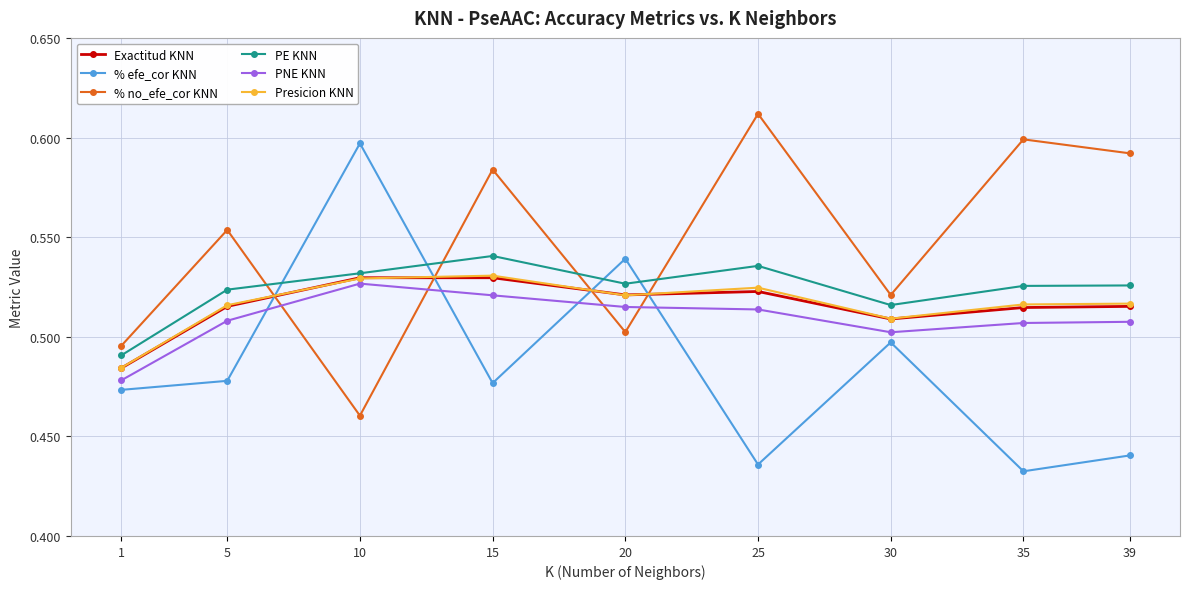

The PE KNN series shows 0.2 at 30. True or false?

False